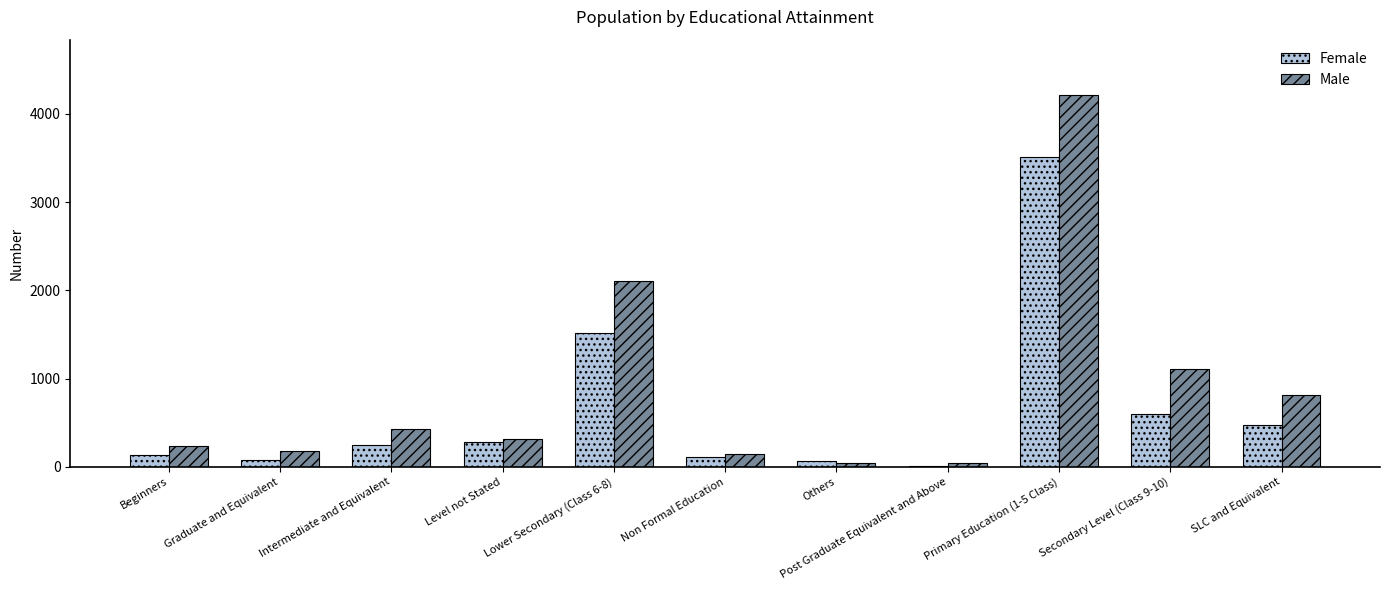

Which category has the highest value across all series?

Primary Education (1-5 Class)